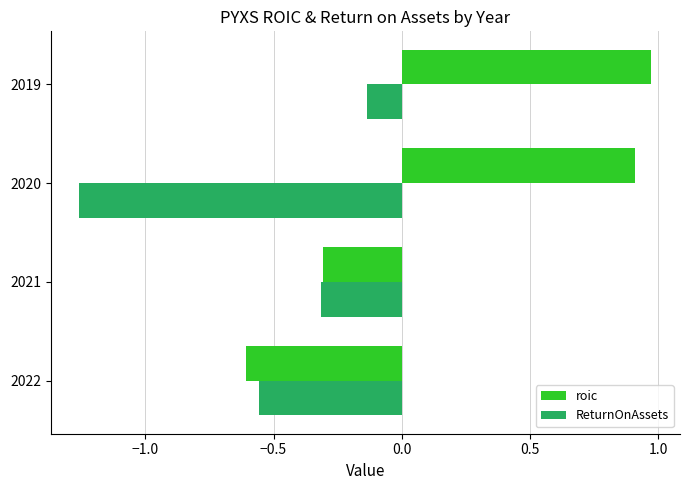

Which series has the largest range (max minus min)?

roic